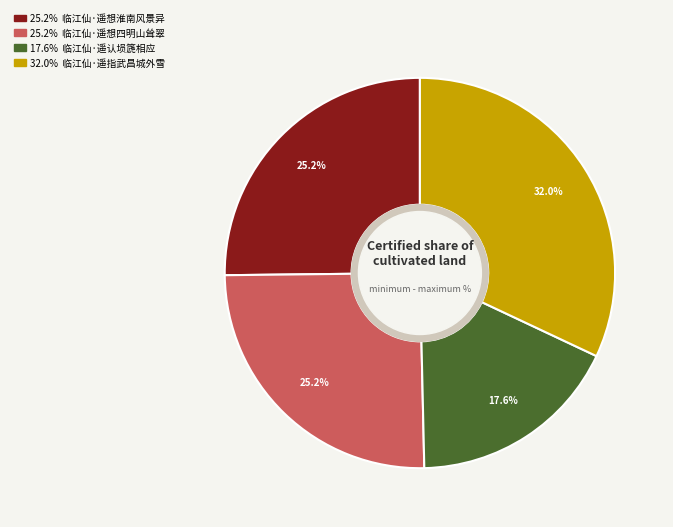

Is there a majority slice in this chart?

No